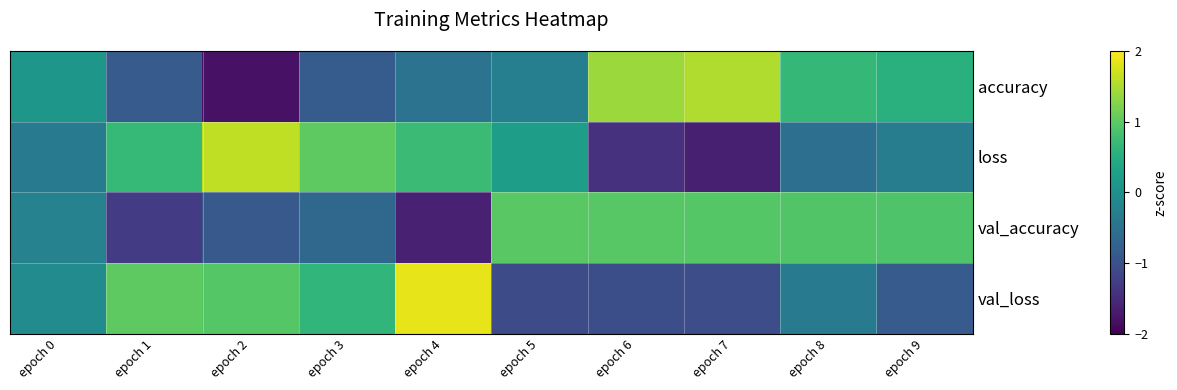

Which series has the largest range (max minus min)?

accuracy